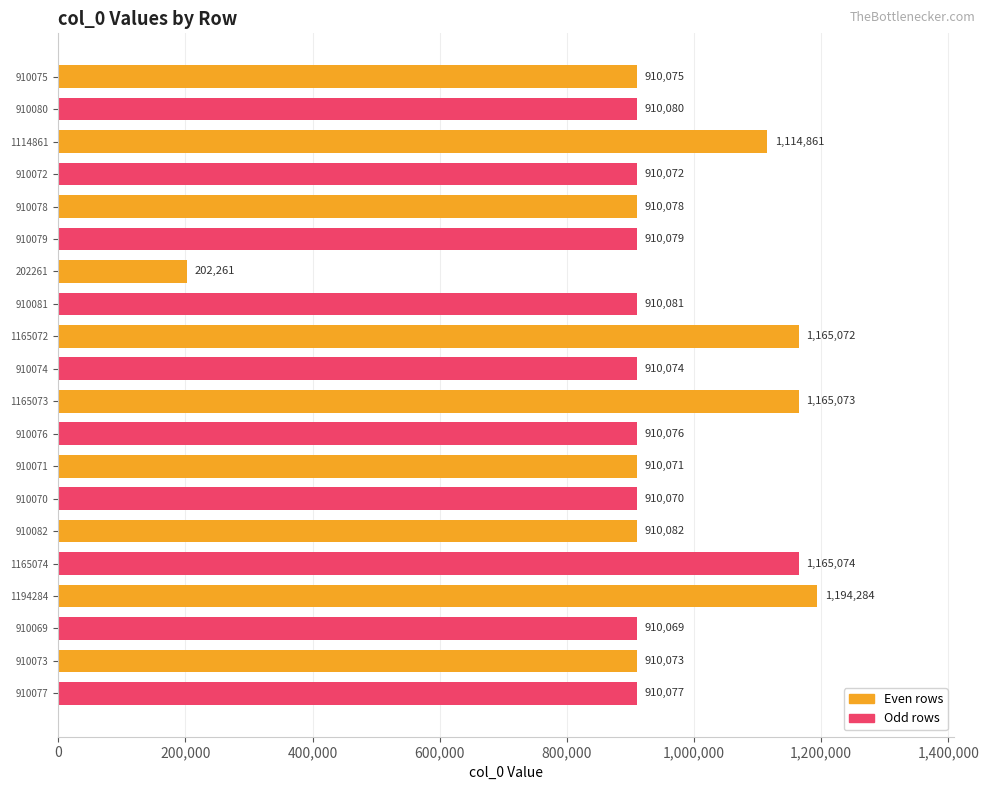

Rank the categories by value from highest to lowest.

1194284, 1165074, 1165073, 1165072, 1114861, 910082, 910081, 910080, 910079, 910078, 910077, 910076, 910075, 910074, 910073, 910072, 910071, 910070, 910069, 202261